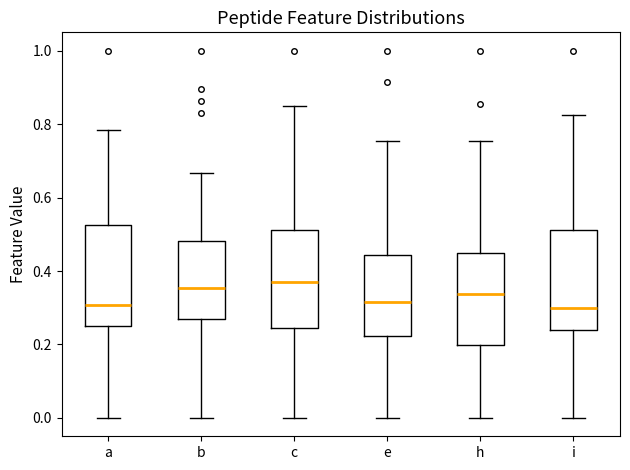

Where does the upper whisker of the box for b end on the y-axis? The values are not printed on the chart, so give them approximately, as read against the axis.

0.66